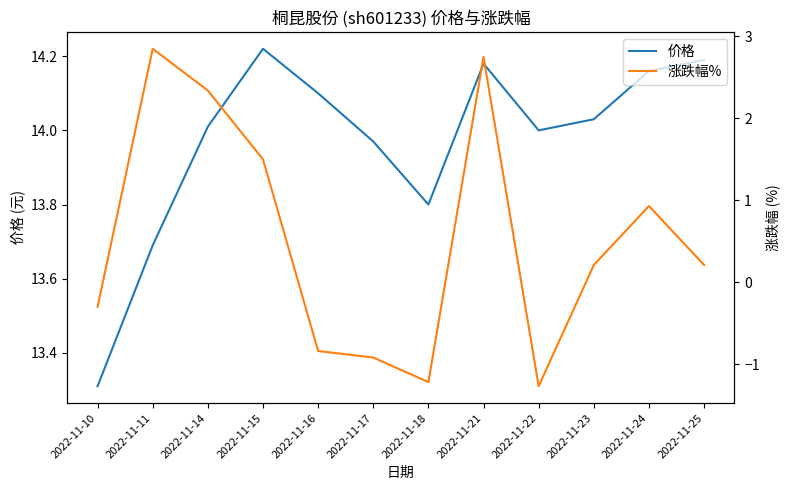

What is the maximum value for 涨跌幅%?

2.9